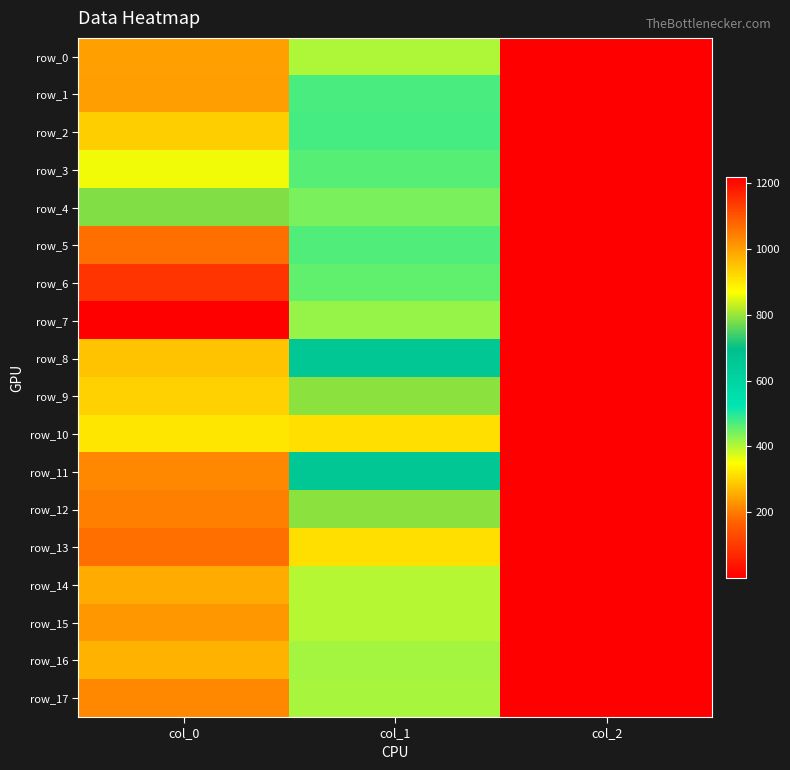

What is the sum of all row_11 values?

1693.5